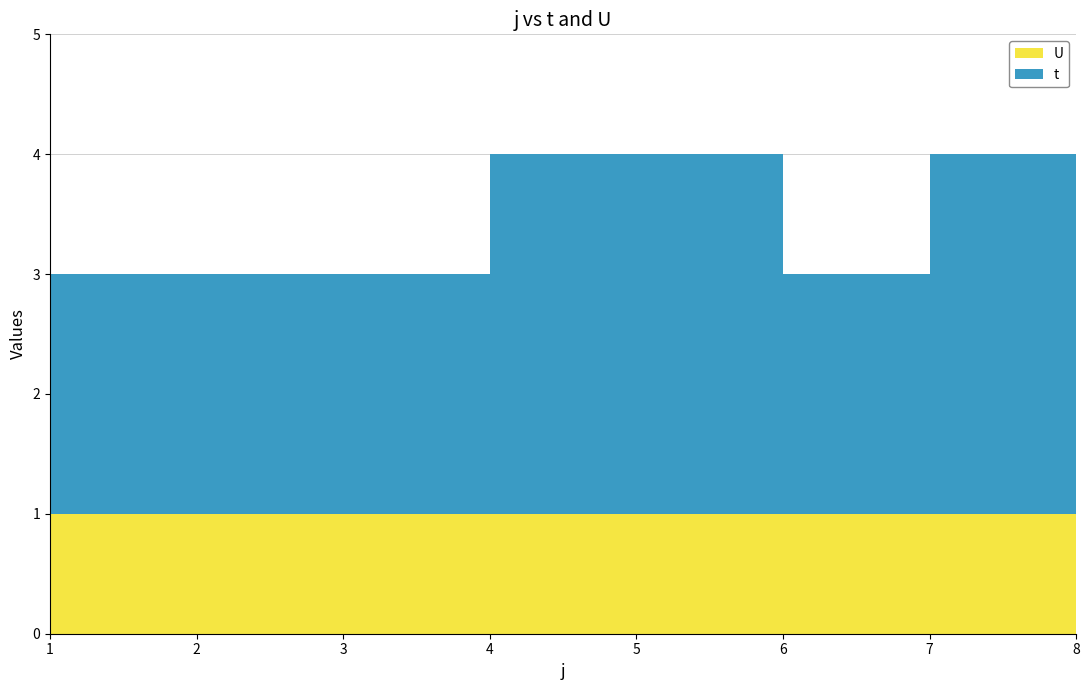

Reading right to left, list all the values displayed in this chart.

t: 8=2	7=3	6=2	5=3	4=3	3=2	2=2	1=2
U: 8=1	7=1	6=1	5=1	4=1	3=1	2=1	1=1